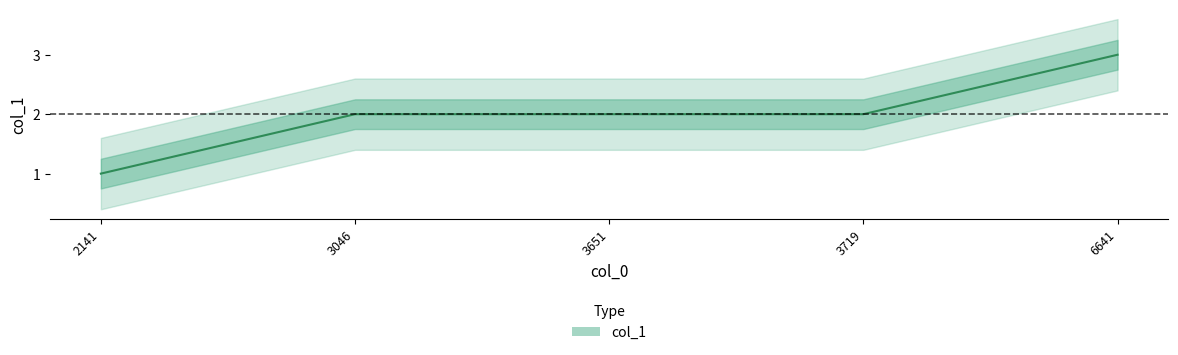

What is the smallest value displayed?

1